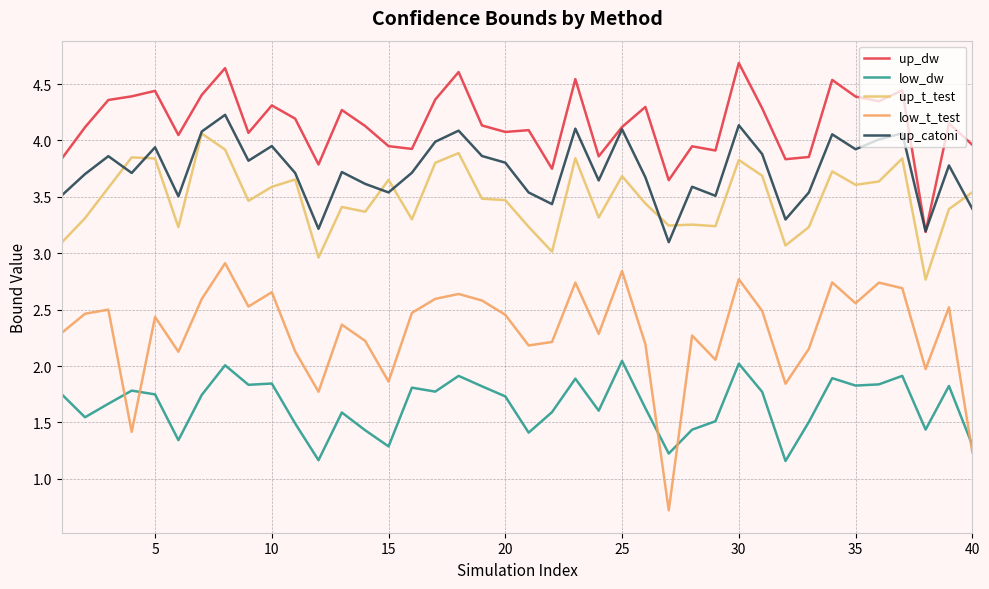

True or false: up_t_test and up_dw cross at least once.

False